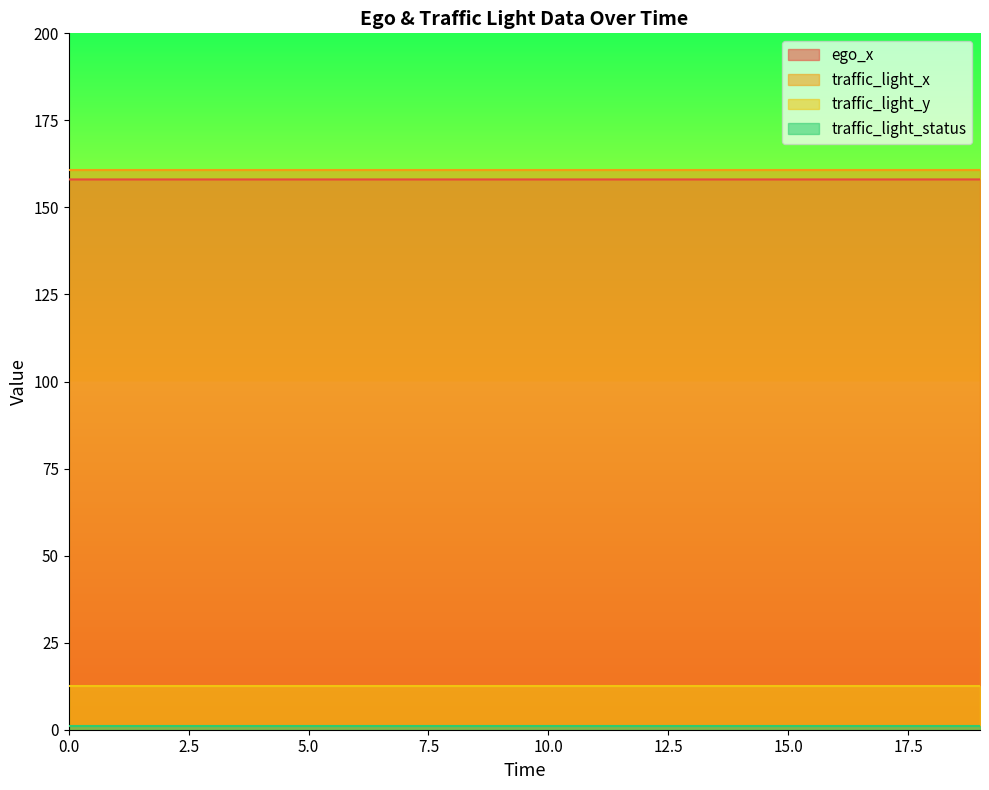

The traffic_light_status series shows 1.4 at 4. True or false?

False